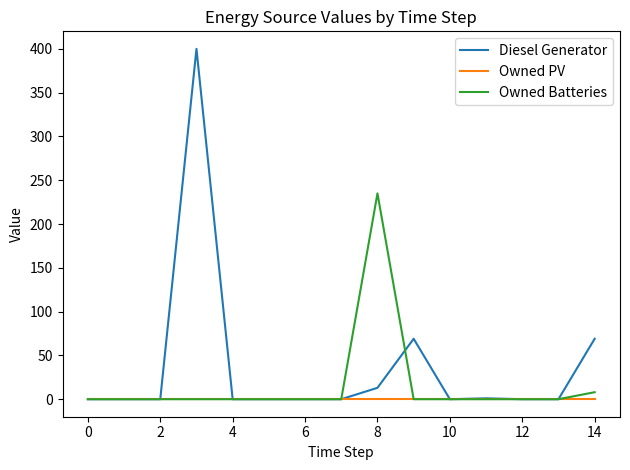

What are all the series names shown in the legend?

Diesel Generator, Owned PV, Owned Batteries